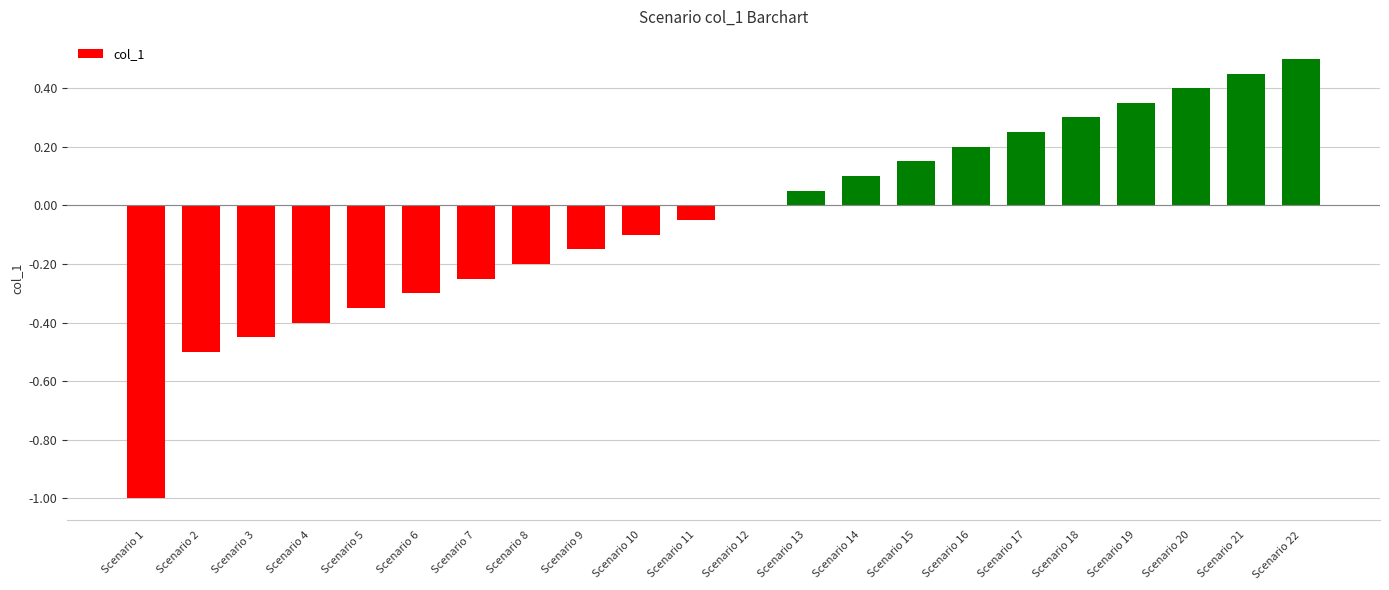

What is the maximum value shown in the chart?

0.5